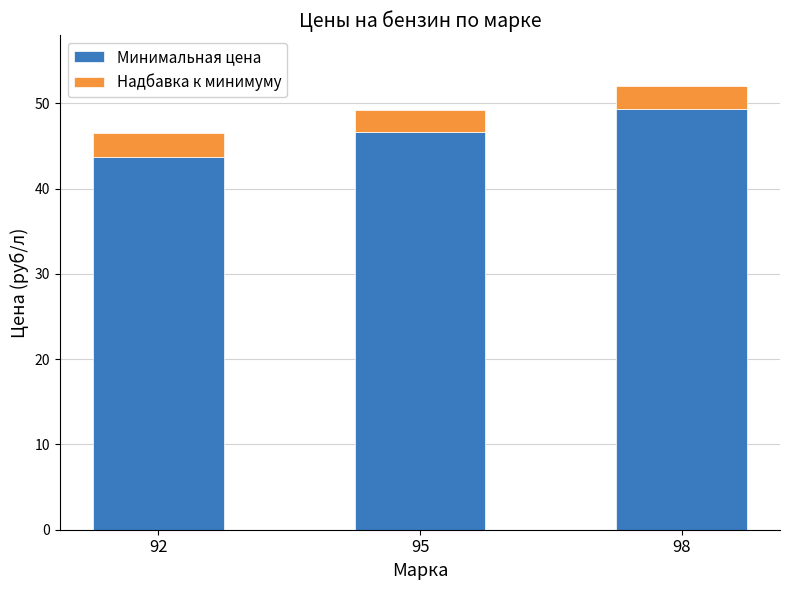

What is the total value across all series at 95?

49.2